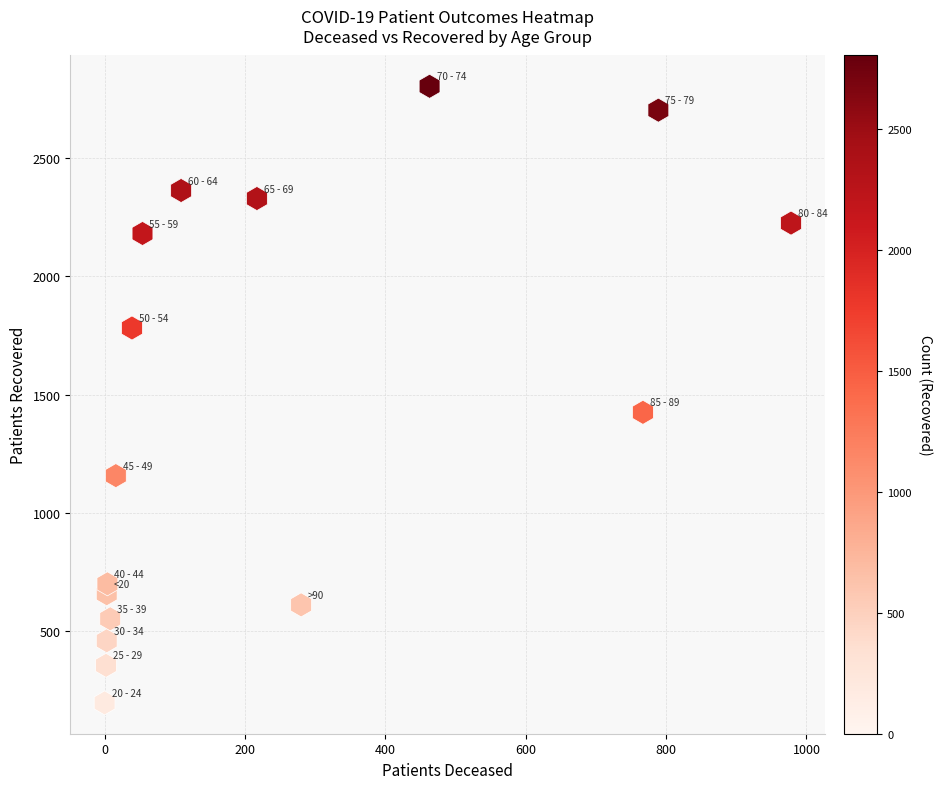

What Y value in the scatter plot is closest to 1500?

1425